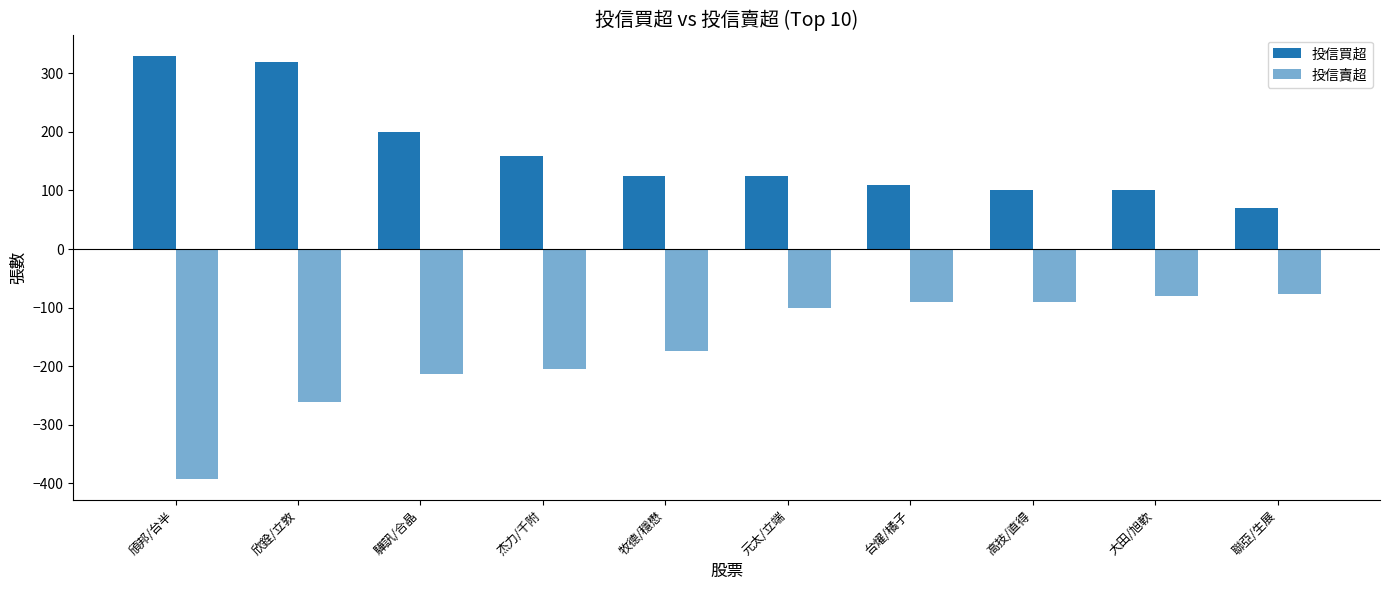

How many bars are there in each group?

2